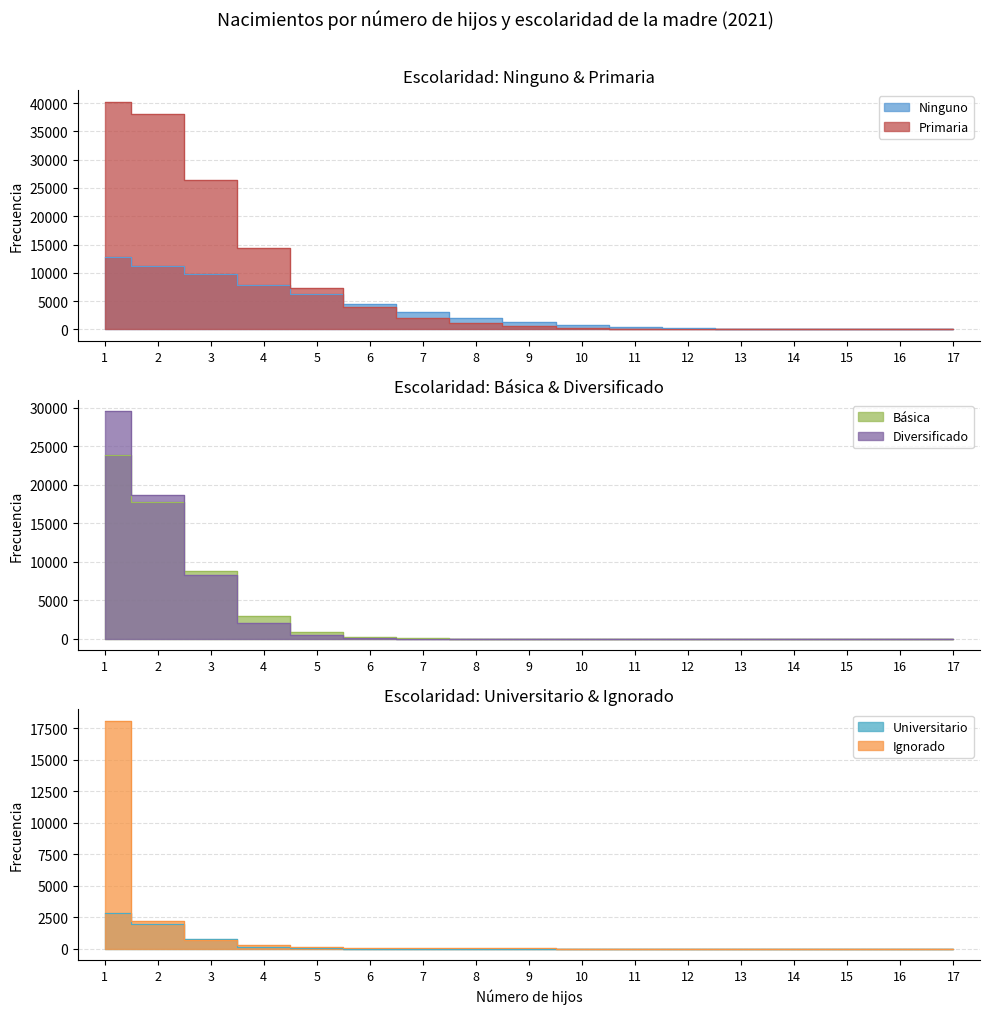

What is the value of the Primaria point at the 2nd from the left?

38161